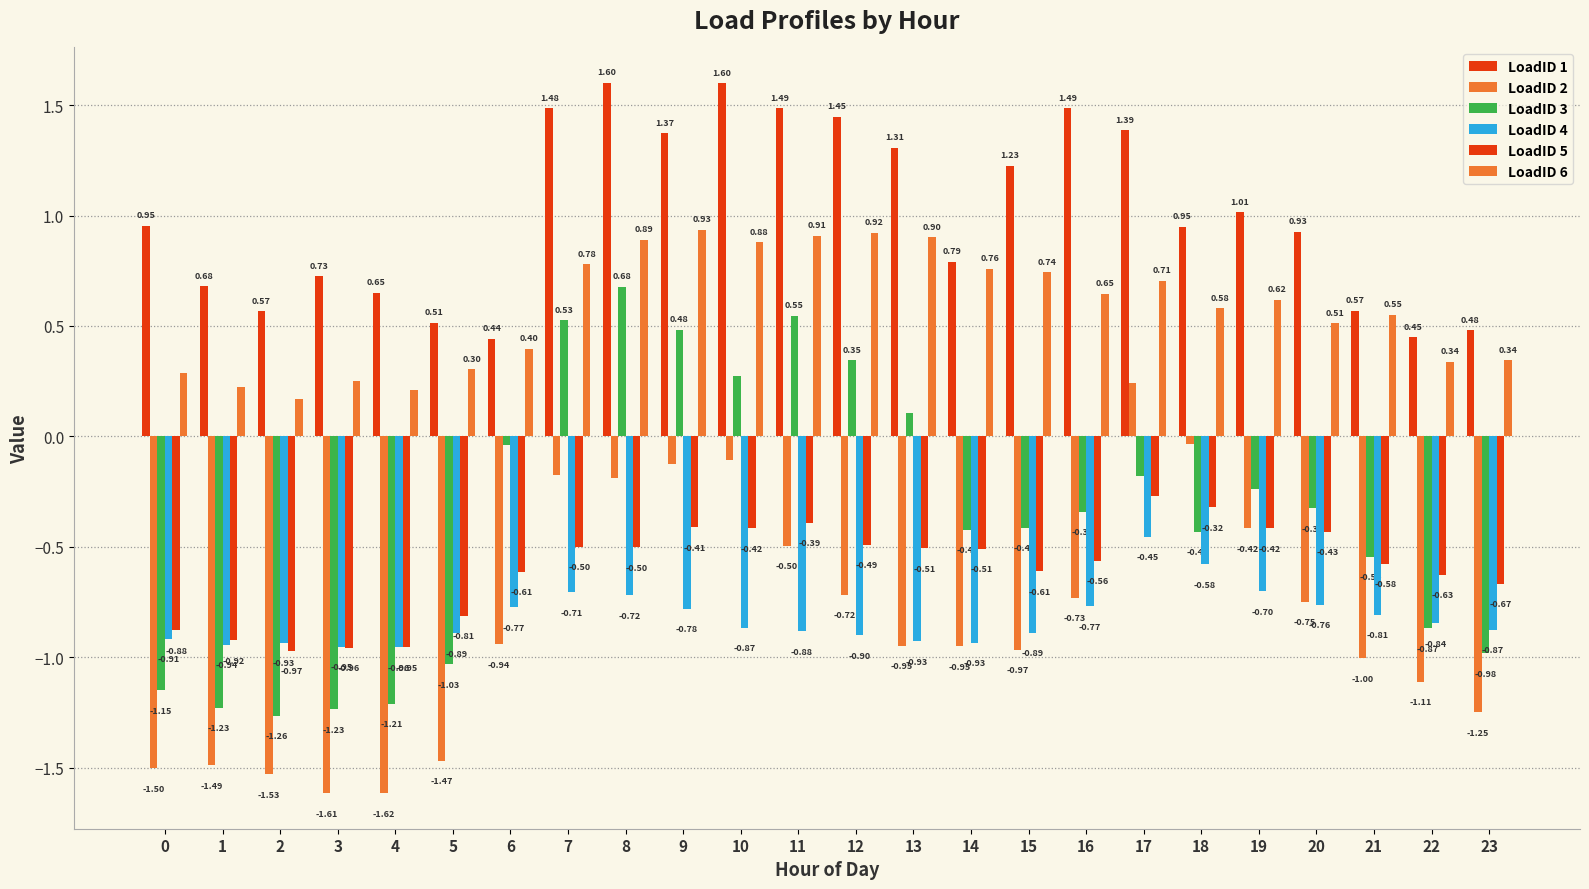

How many positive values does the LoadID 3 series have?

7